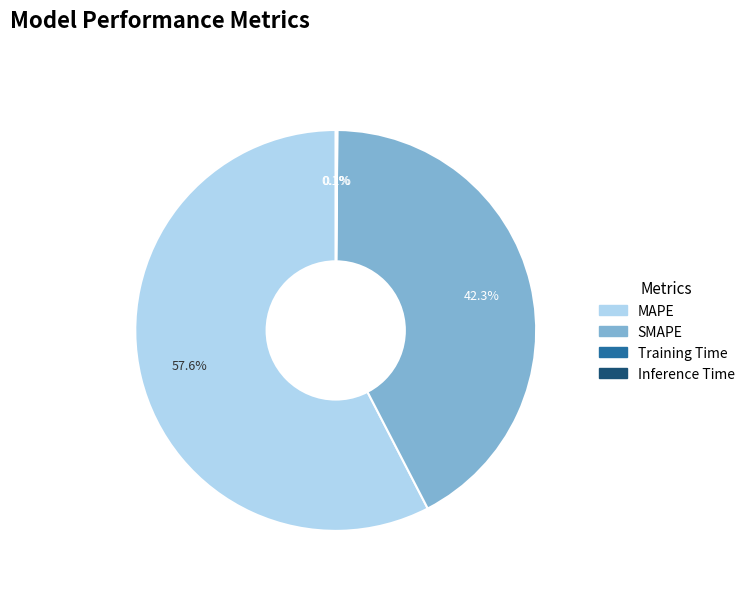

What is the largest slice in the pie chart?

MAPE